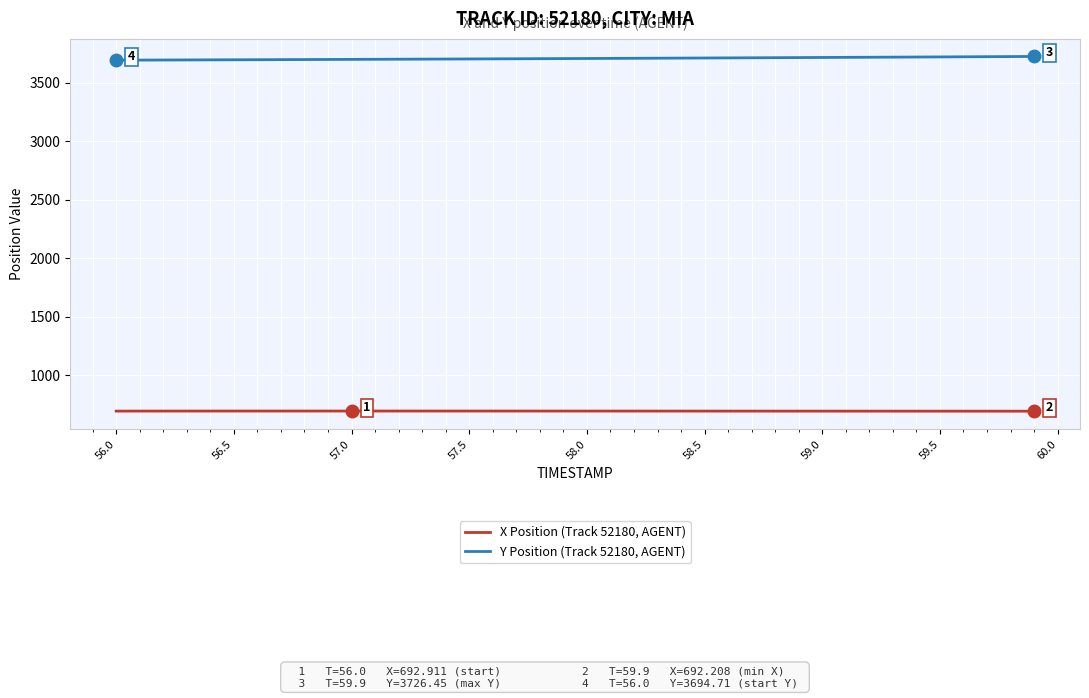

How many lines are shown in the chart?

2